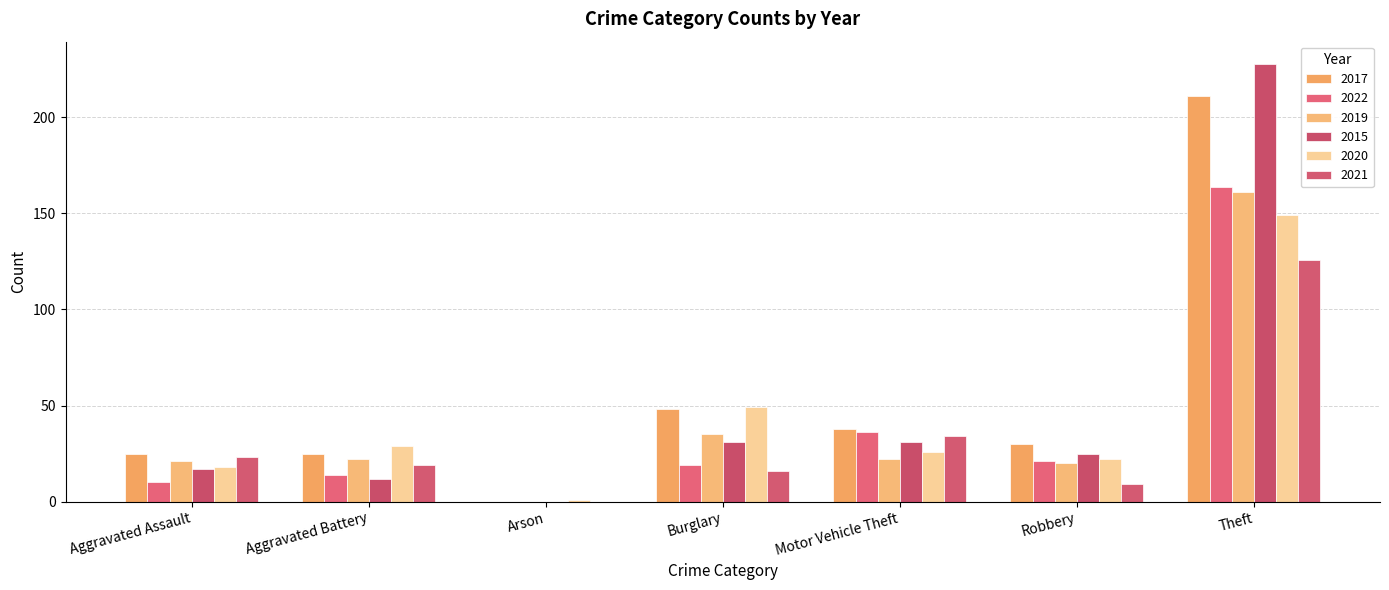

Count the number of data series in this chart.

6